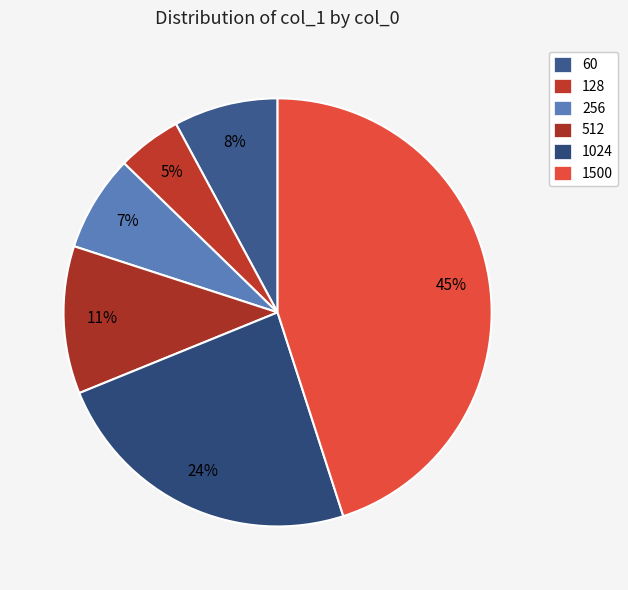

Count the number of slices in the pie.

6